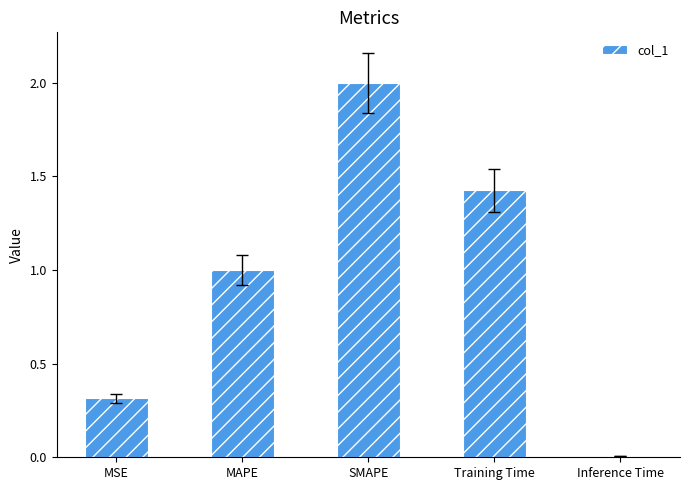

What is the label of the 2nd bar from the right?

Training Time